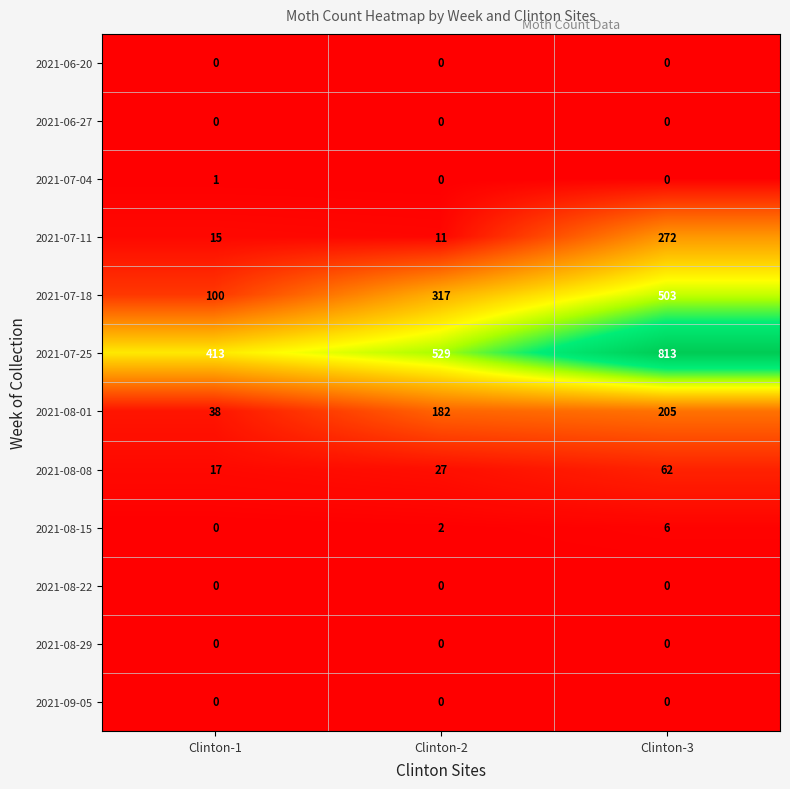

Rank the categories by 2021-08-01 value from lowest to highest.

Clinton-1, Clinton-2, Clinton-3